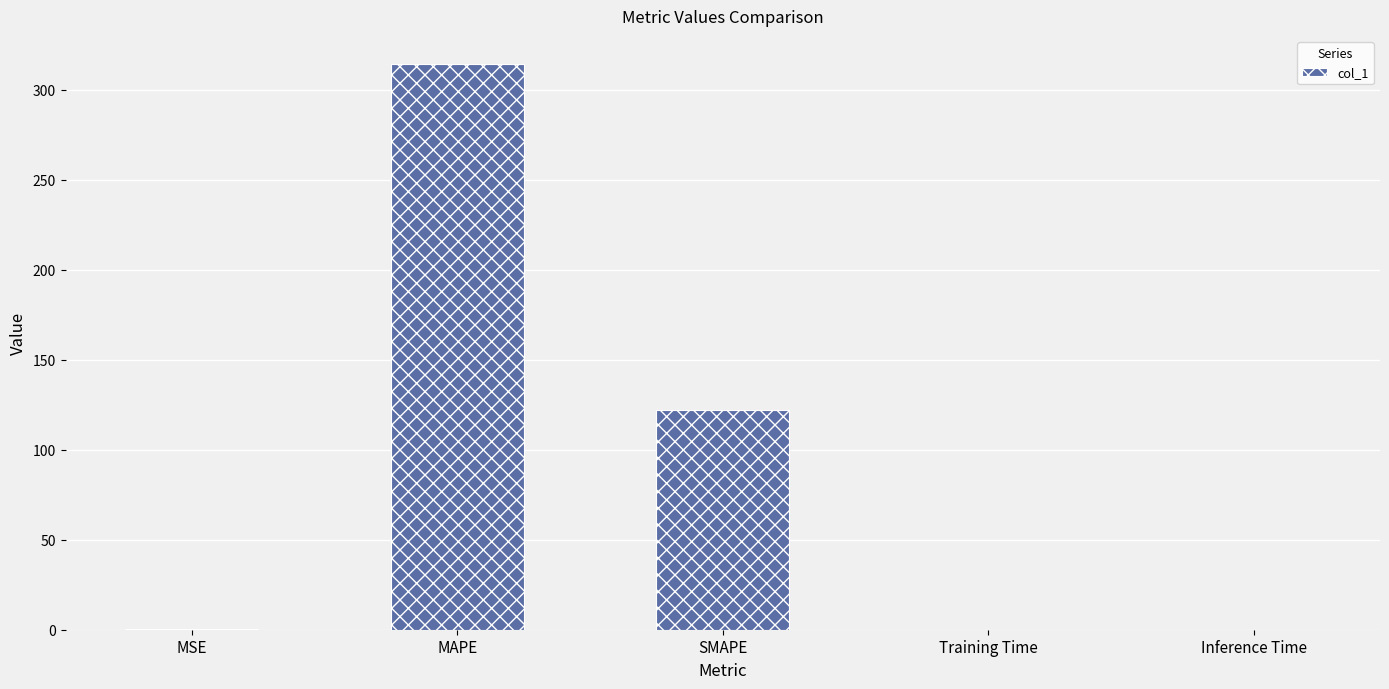

Does the chart contain stacked bars?

No